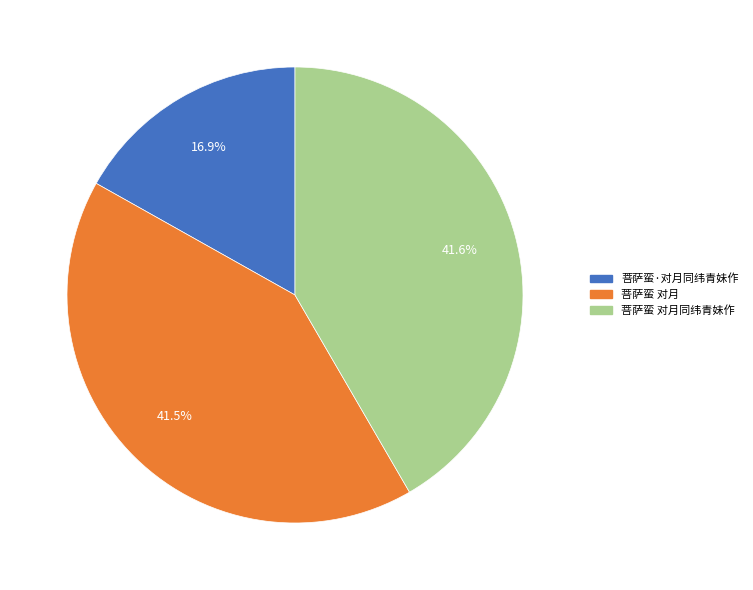

To the nearest percent, what percentage of the pie is 菩萨蛮·对月同纬青妹作?

17%